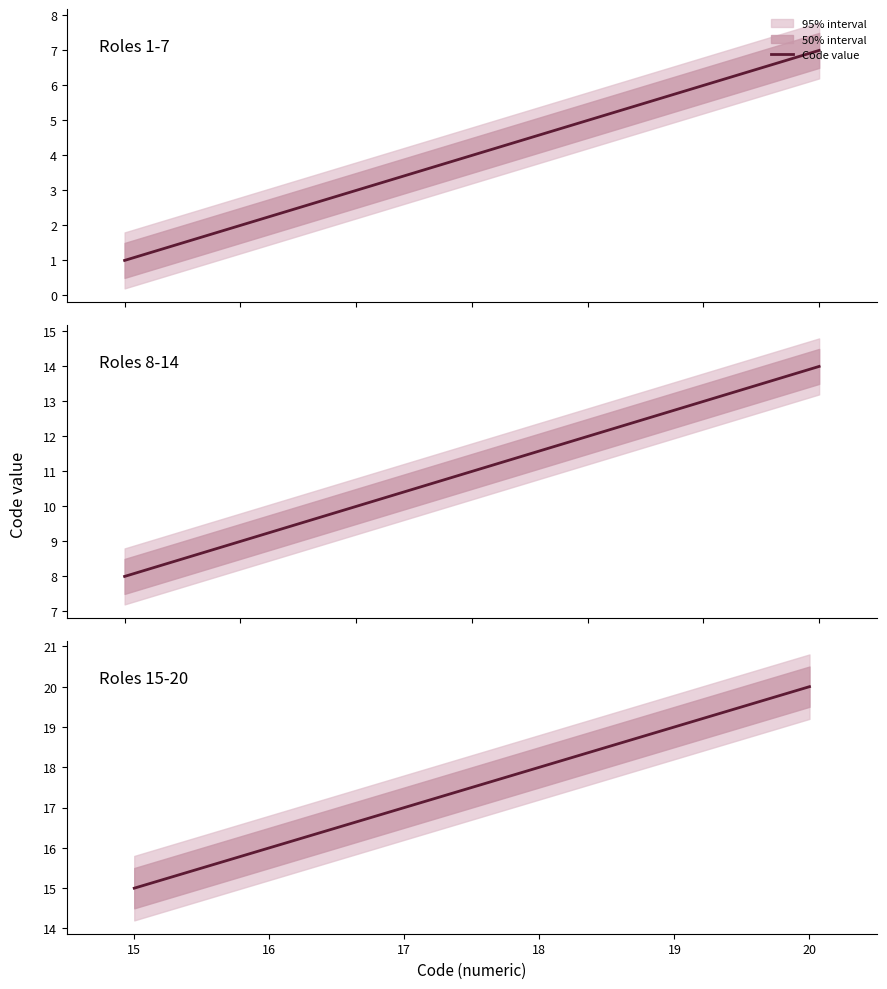

Reading right to left, list all the values displayed in this chart.

20	19	18	17	16	15